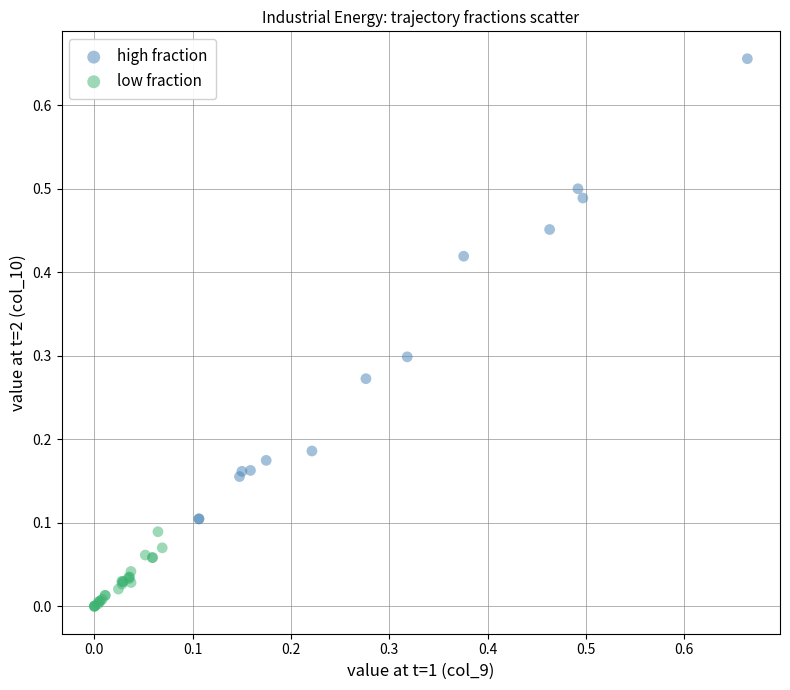

Which series has the largest Y range (max minus min)?

high fraction